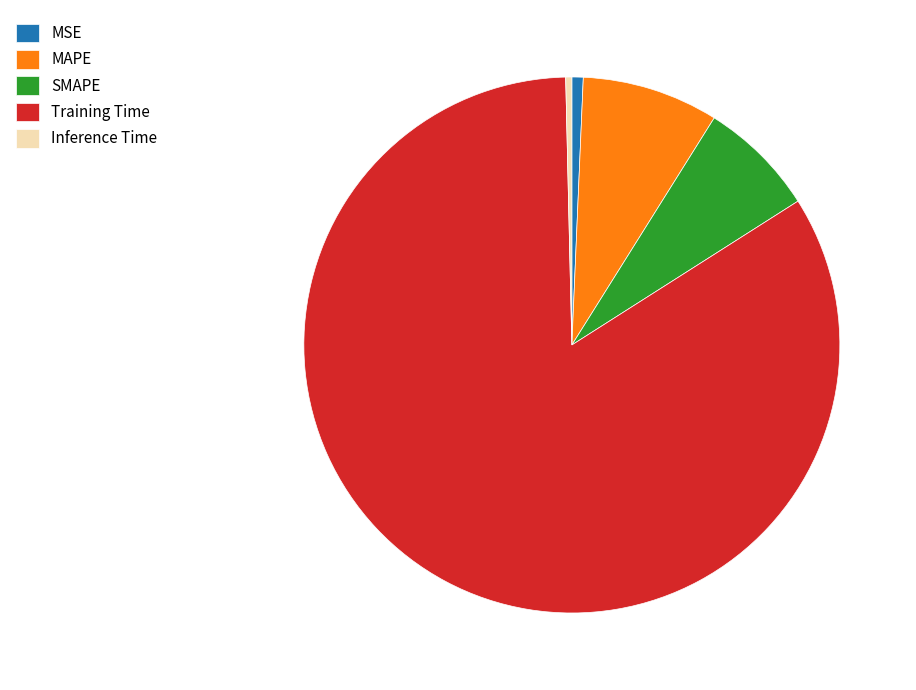

What is the majority slice?

Training Time